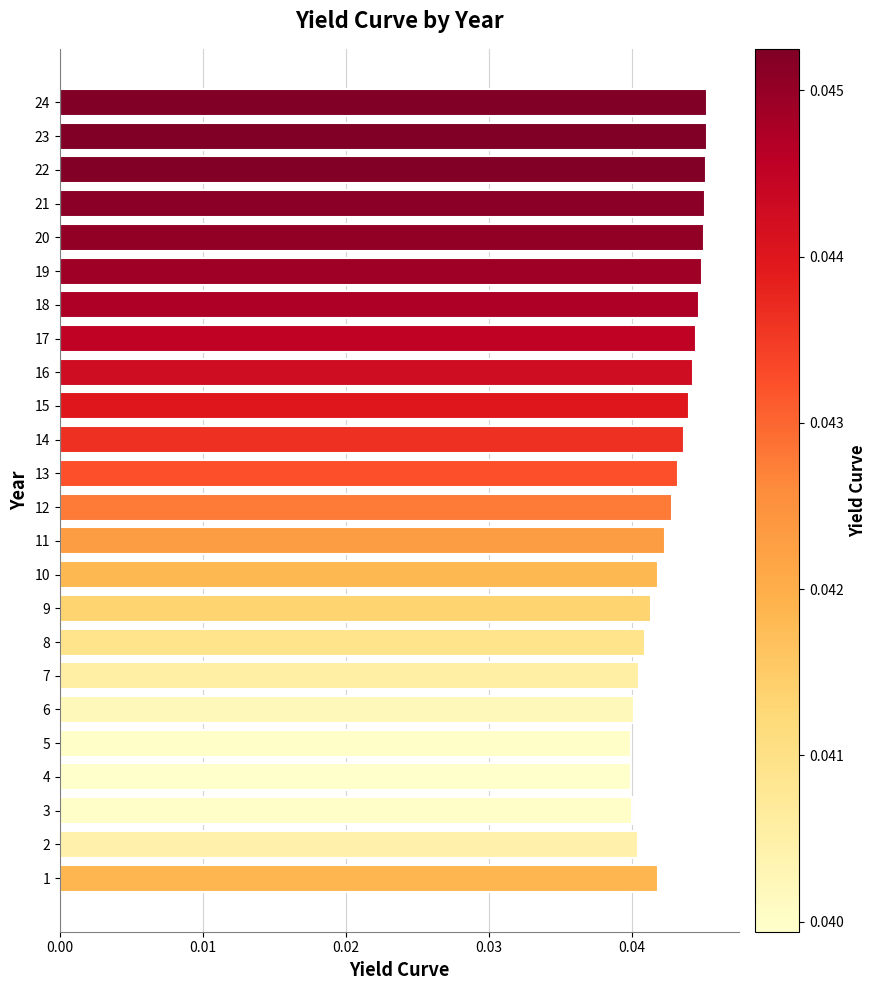

What is the sum of all values?

1.0